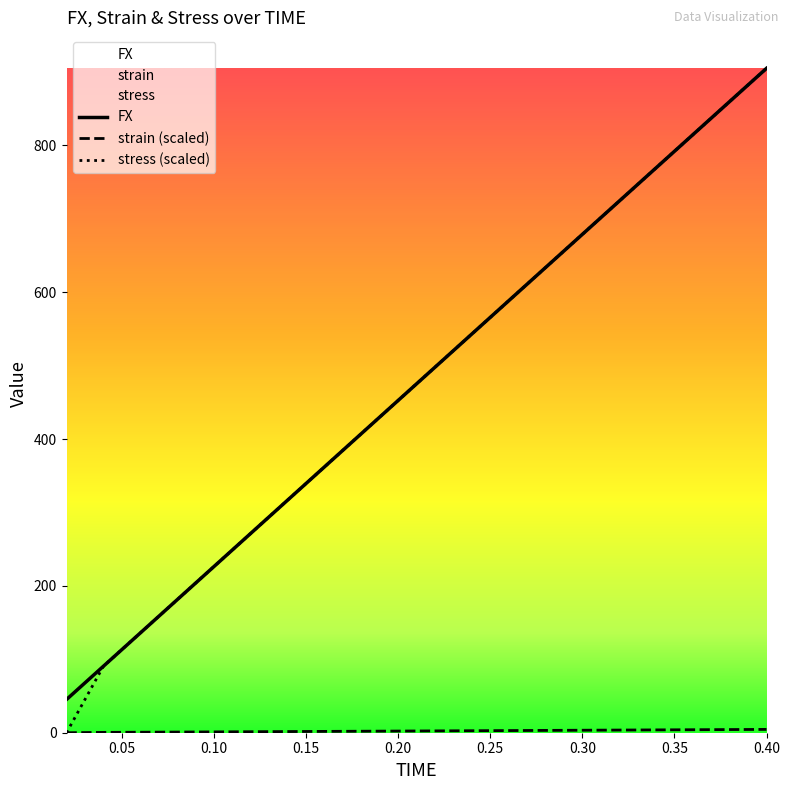

Rank the series by their maximum value, from lowest to highest.

strain, FX, stress